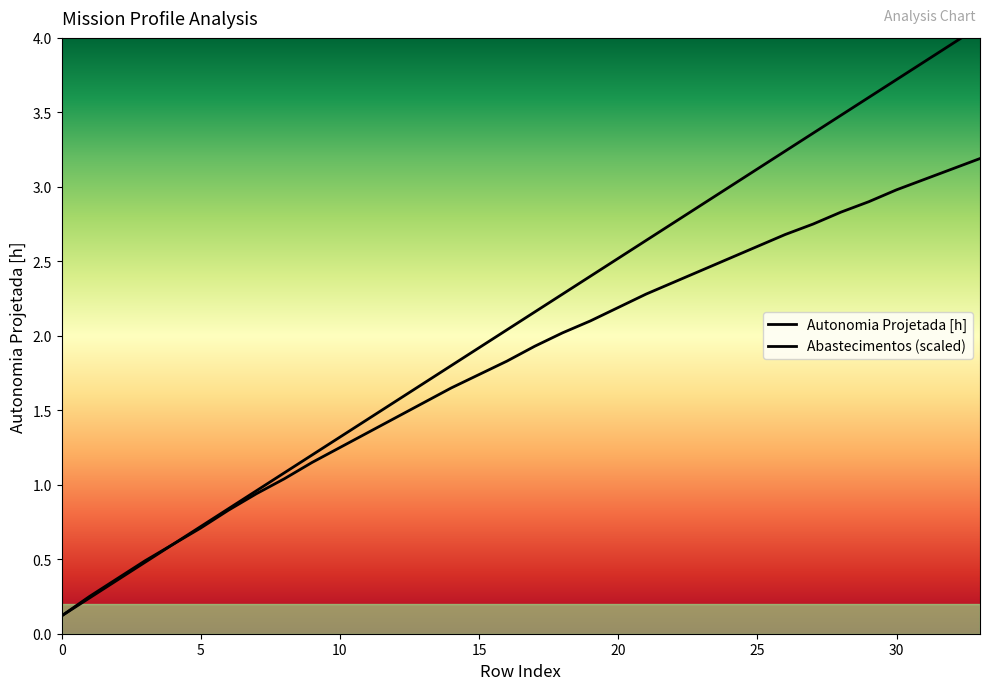

At which label does Autonomia Projetada [h] reach its peak?

33